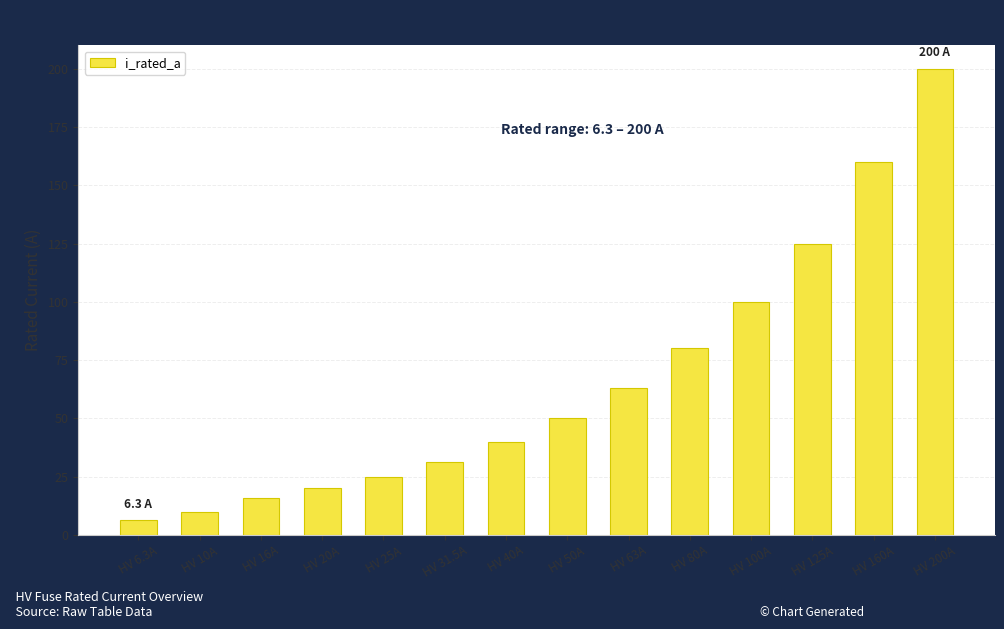

What is the label of the 1st bar from the right?

HV 200A